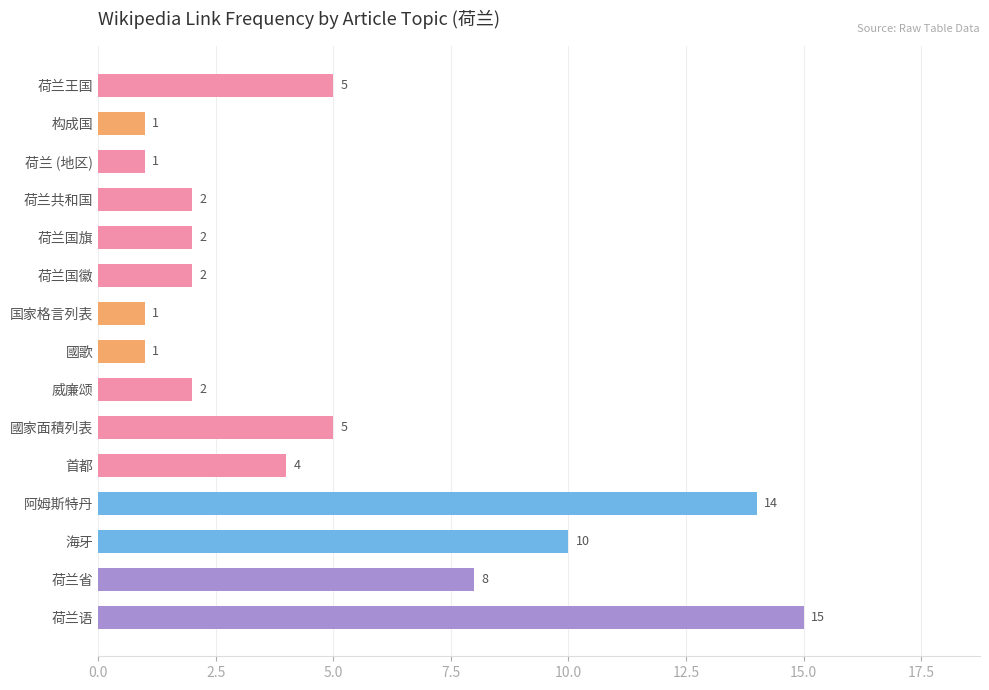

What is the ratio of the value at 荷兰 (地区) to the value at 荷兰国旗?

0.5